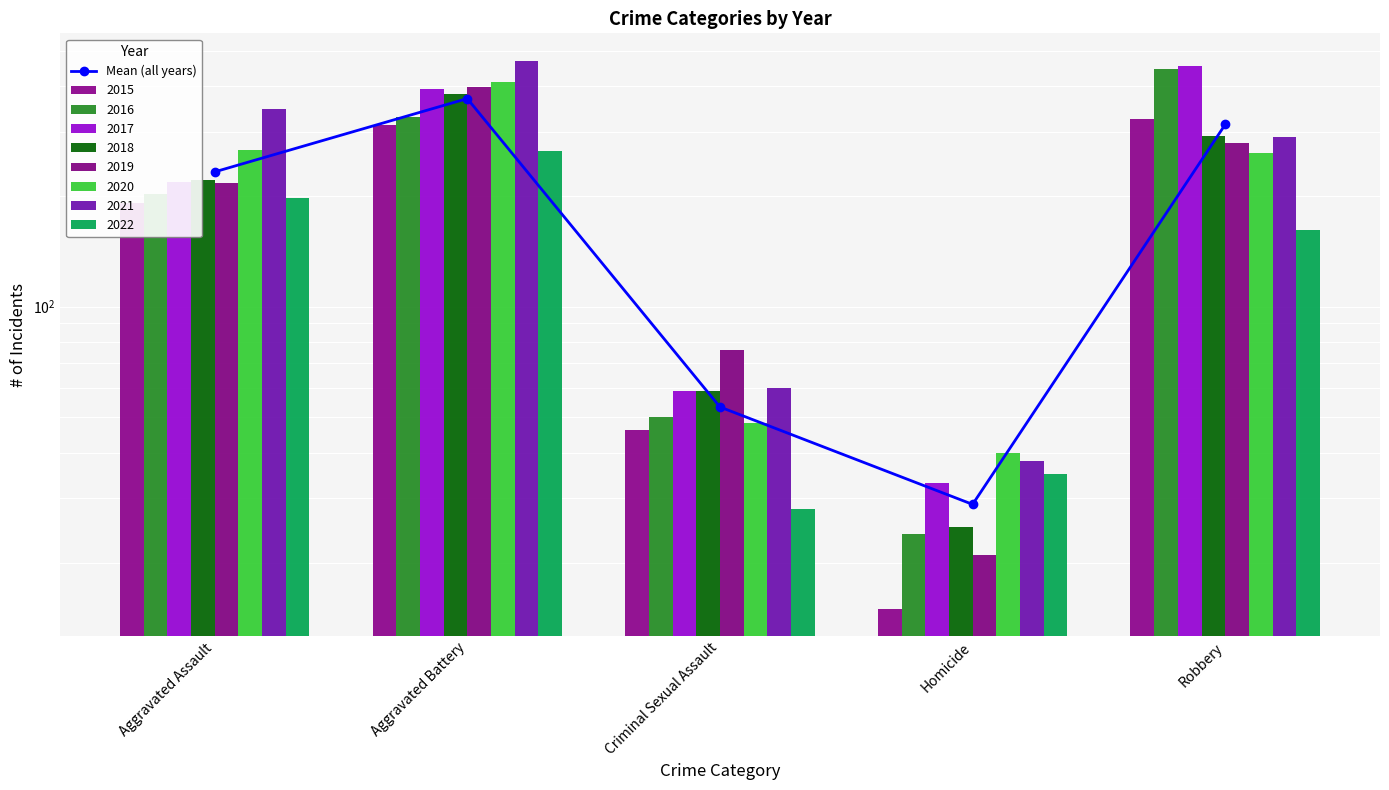

Which category has the highest value across all series?

Aggravated Battery